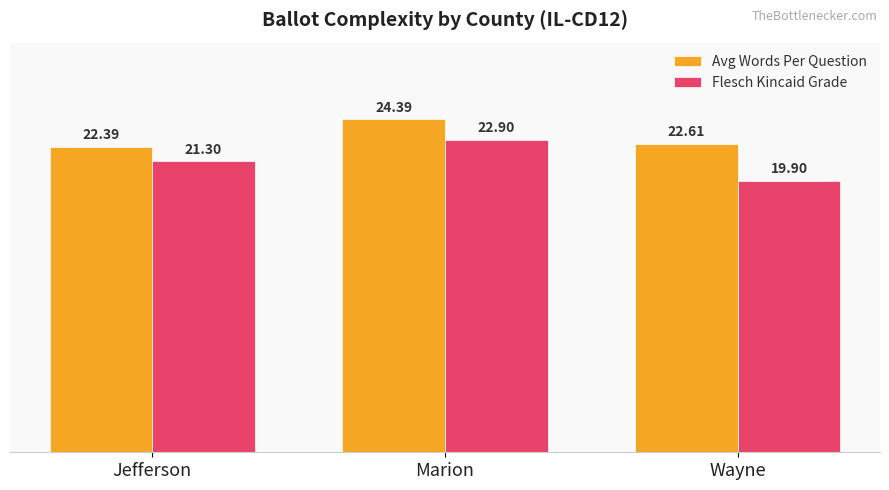

List the series in order of their peak value, highest first.

Avg Words Per Question, Flesch Kincaid Grade